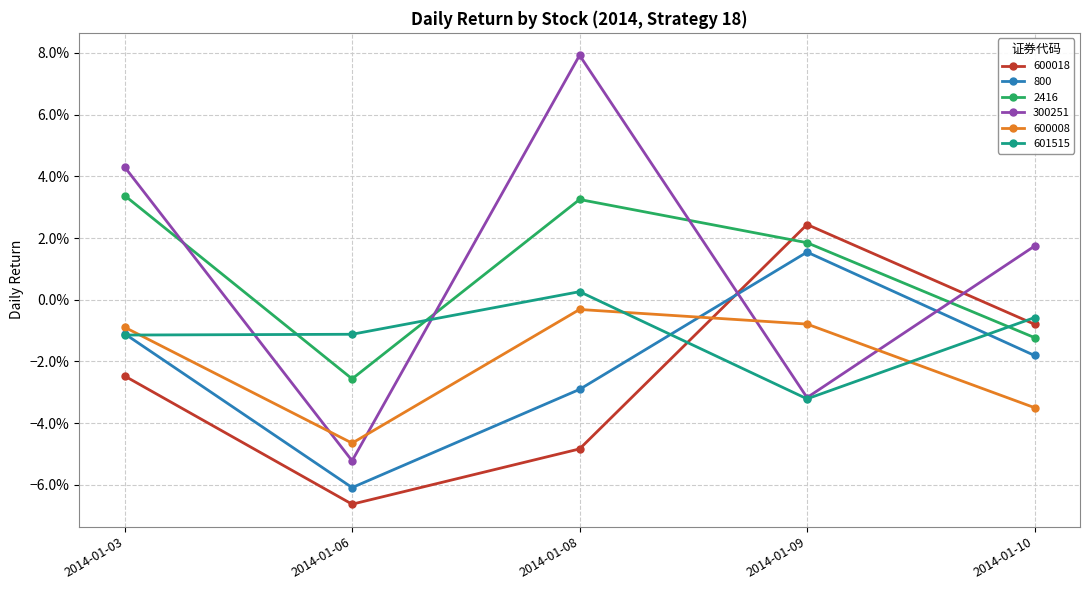

Is it true that 600018 equals -0.0 at 2014-01-10?

False